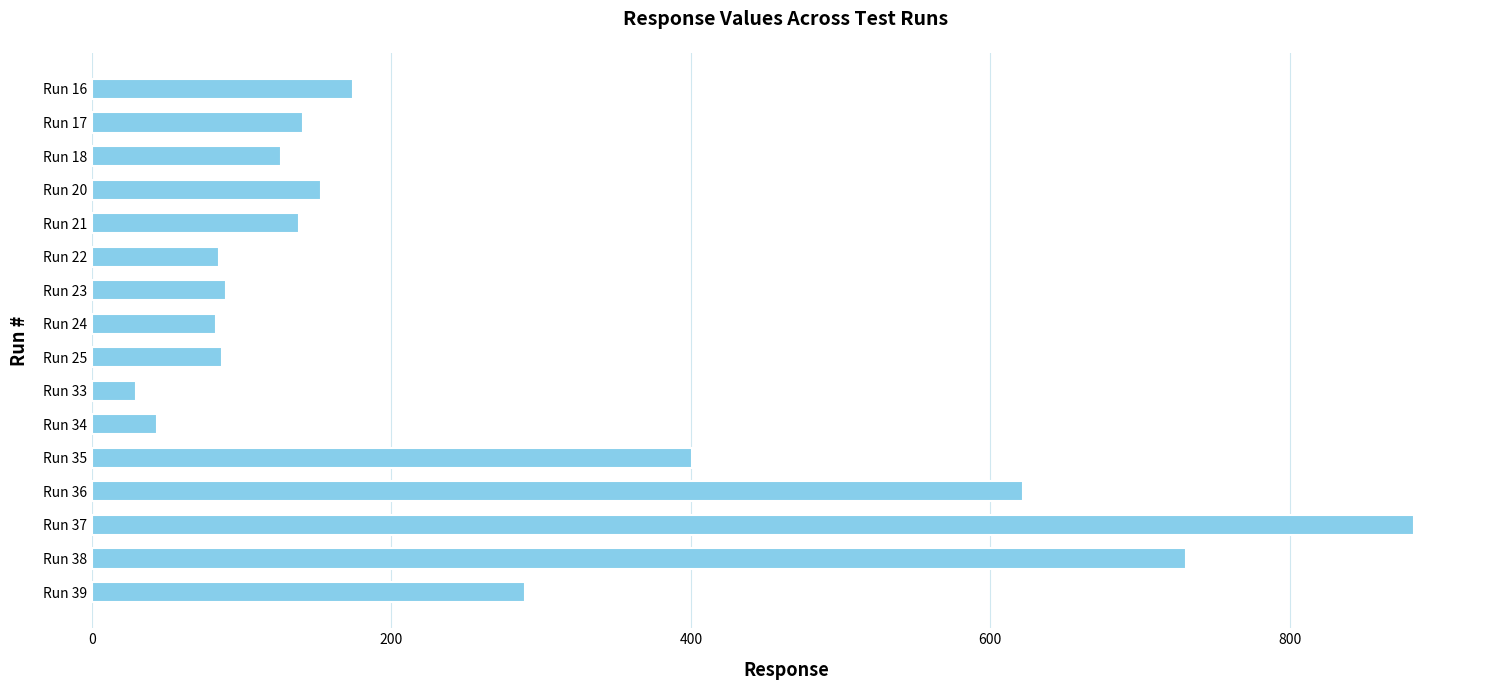

What is the maximum value shown in the chart?

882.9